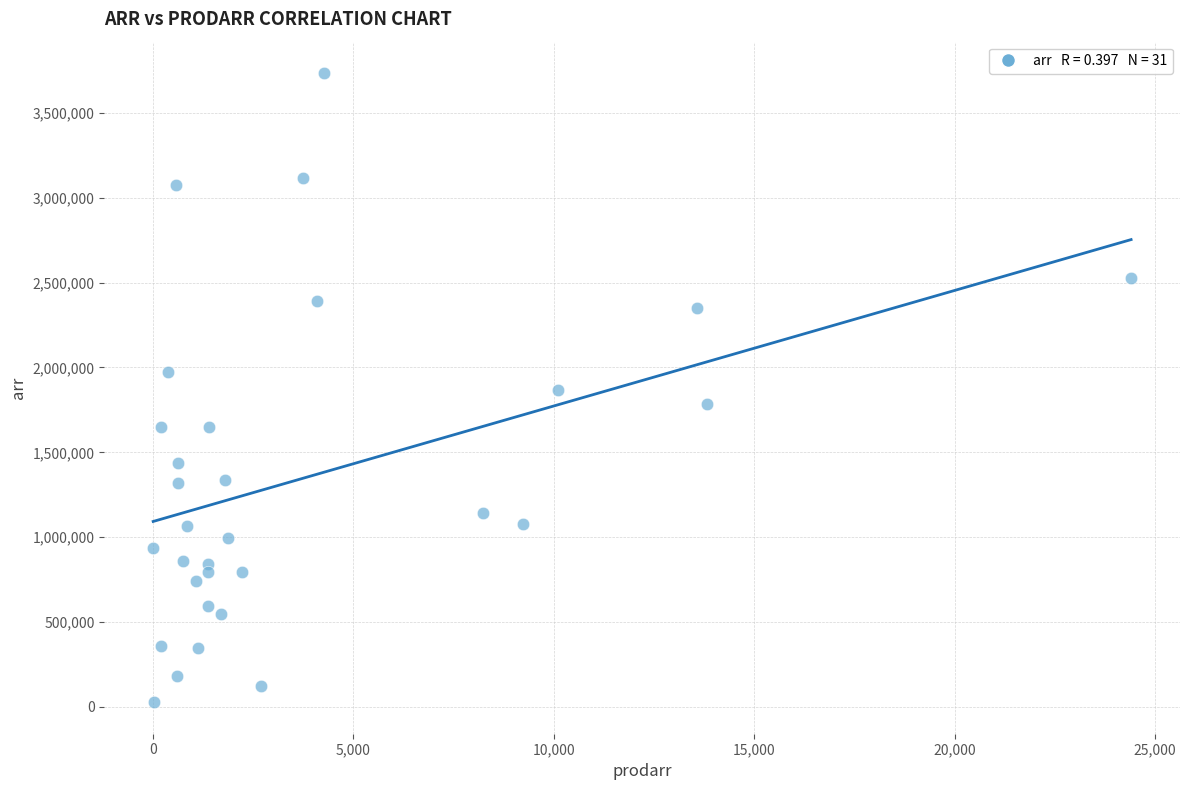

What is the range of Y values (max minus min)?

3707583